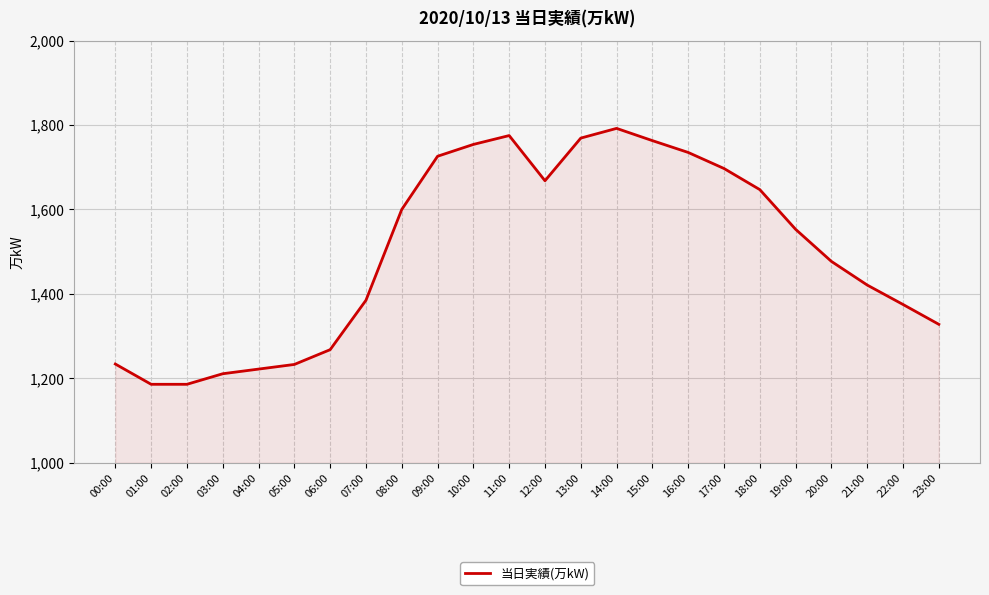

At which label is the value closest to 1489?

20:00